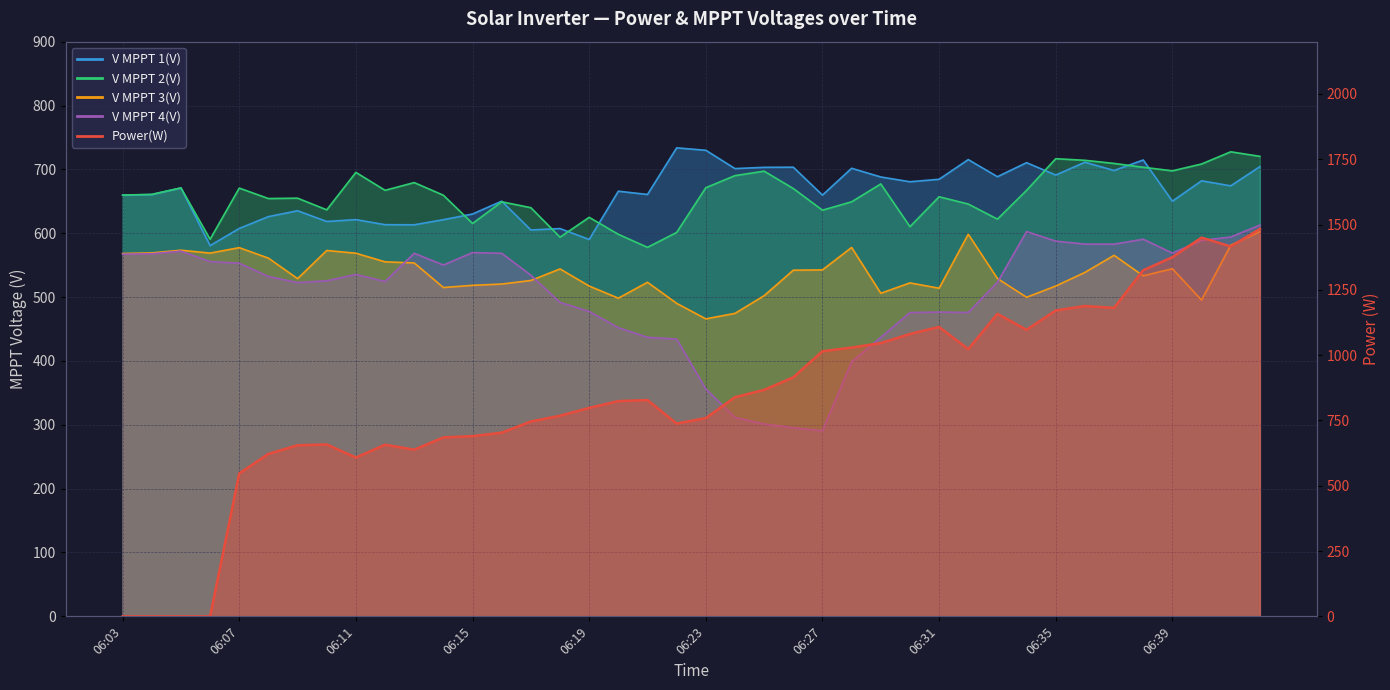

True or false: V MPPT 2(V) and V MPPT 3(V) intersect in this chart.

False